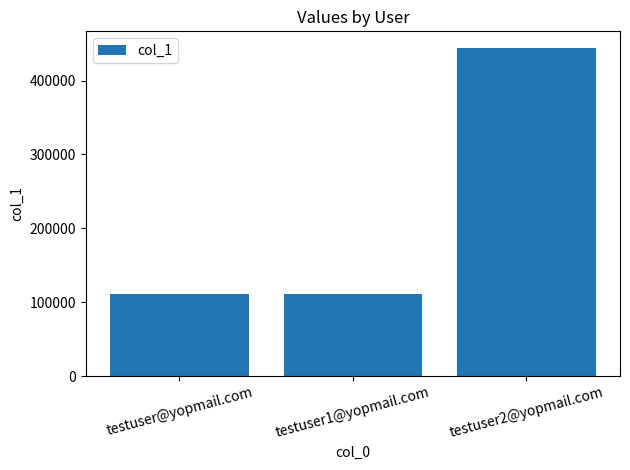

Reading left to right, extract all data points from this chart.

testuser@yopmail.com=111111	testuser1@yopmail.com=111111	testuser2@yopmail.com=444444